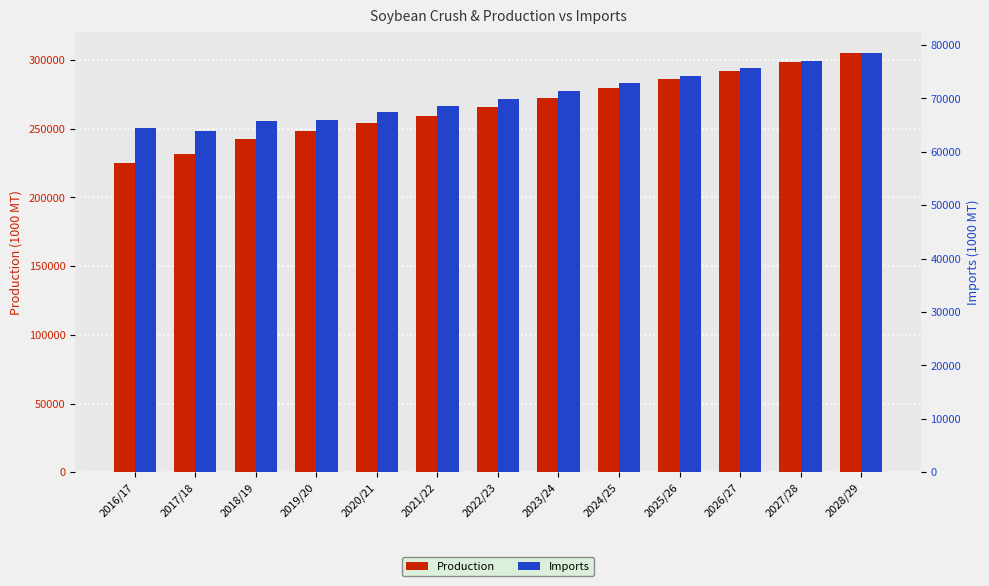

Read the Imports value at 2018/19, to the nearest 10.

65690